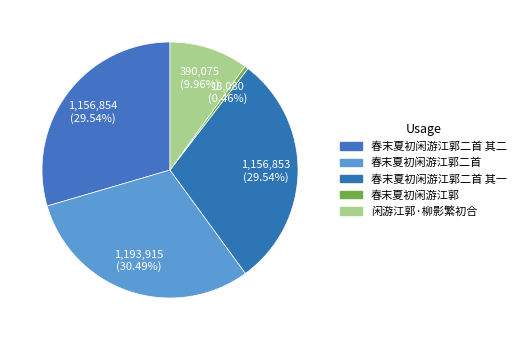

Rank the categories by value from lowest to highest.

春末夏初闲游江郭, 闲游江郭·柳影繁初合, 春末夏初闲游江郭二首 其一, 春末夏初闲游江郭二首 其二, 春末夏初闲游江郭二首